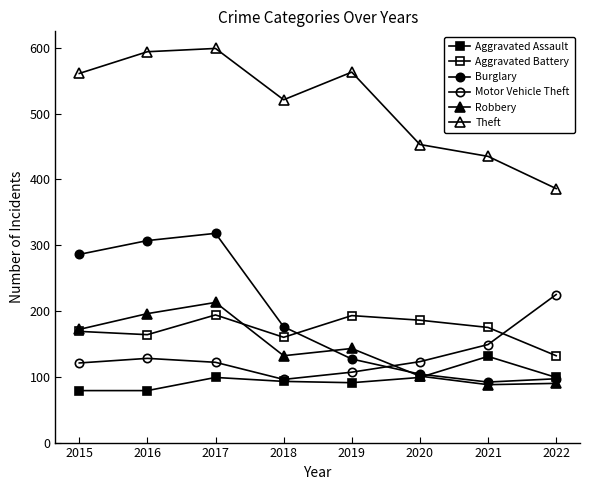

At which category does the chart reach its peak across all series?

2017